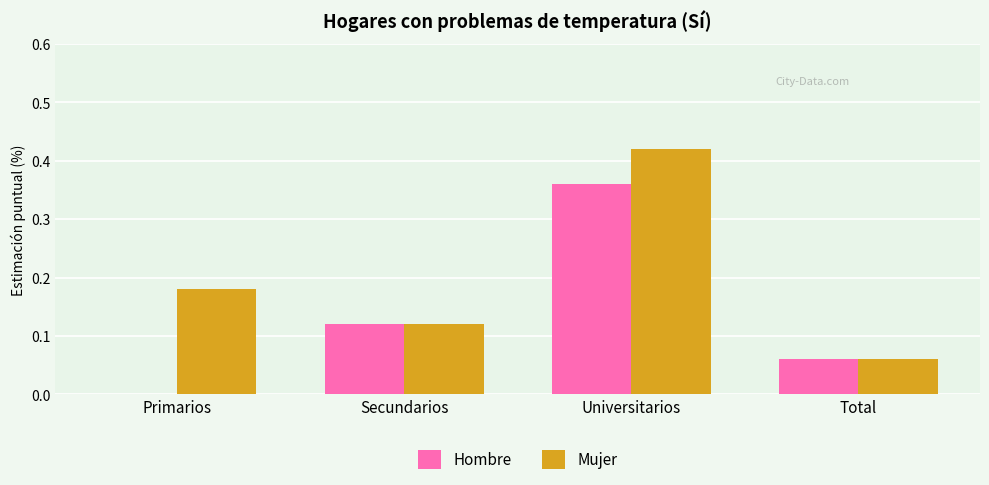

Which series has the largest total across all categories?

Mujer